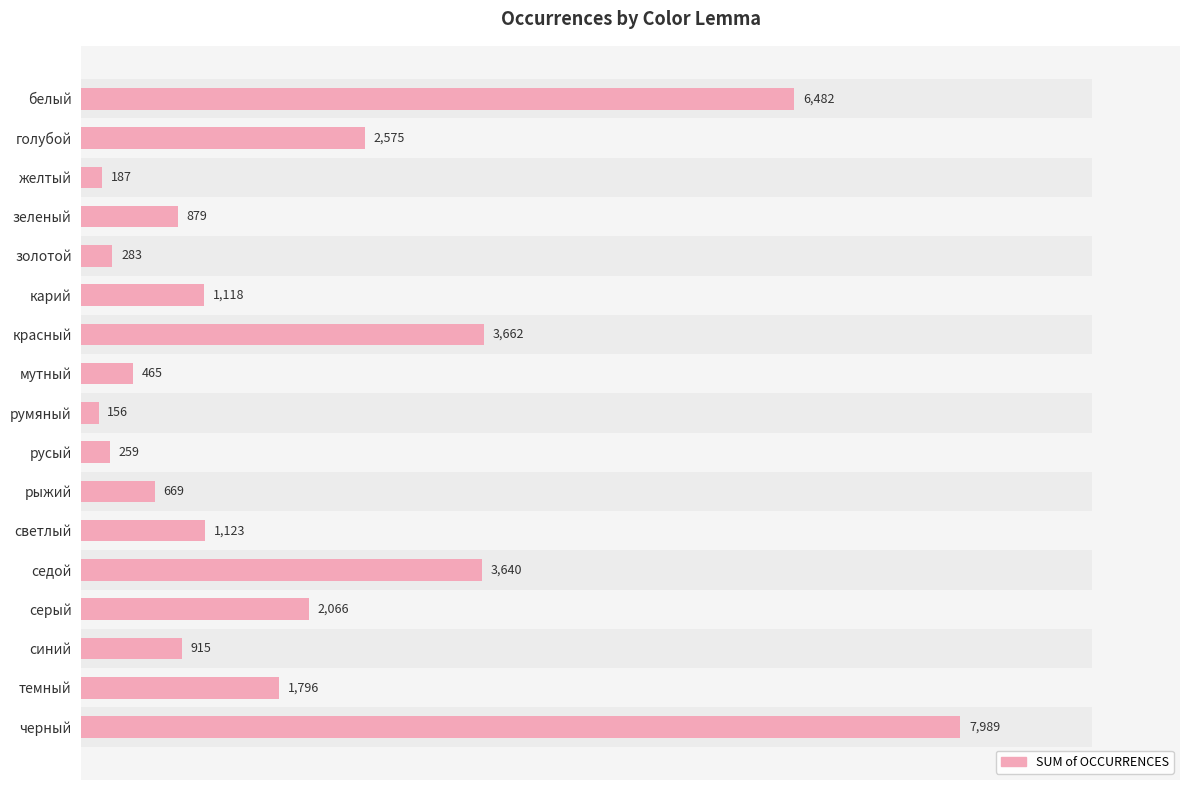

Reading left to right, transcribe all the data shown in this chart.

6482	2575	187	879	283	1118	3662	465	156	259	669	1123	3640	2066	915	1796	7989